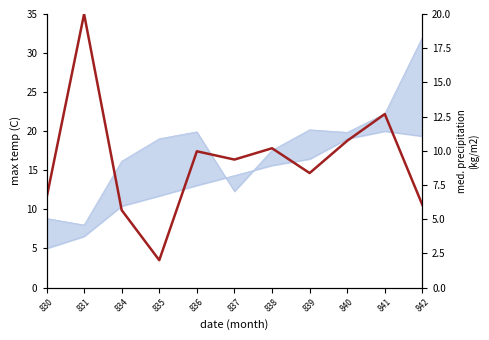

List the labels in order of col_24 top value, largest first.

842, 841, 839, 836, 840, 835, 838, 834, 837, 830, 831